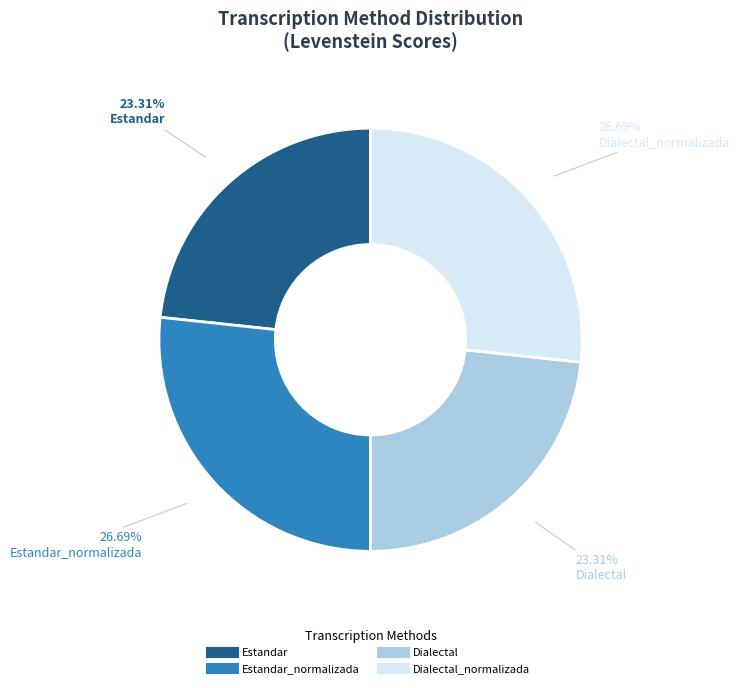

Does any single category account for the majority?

No